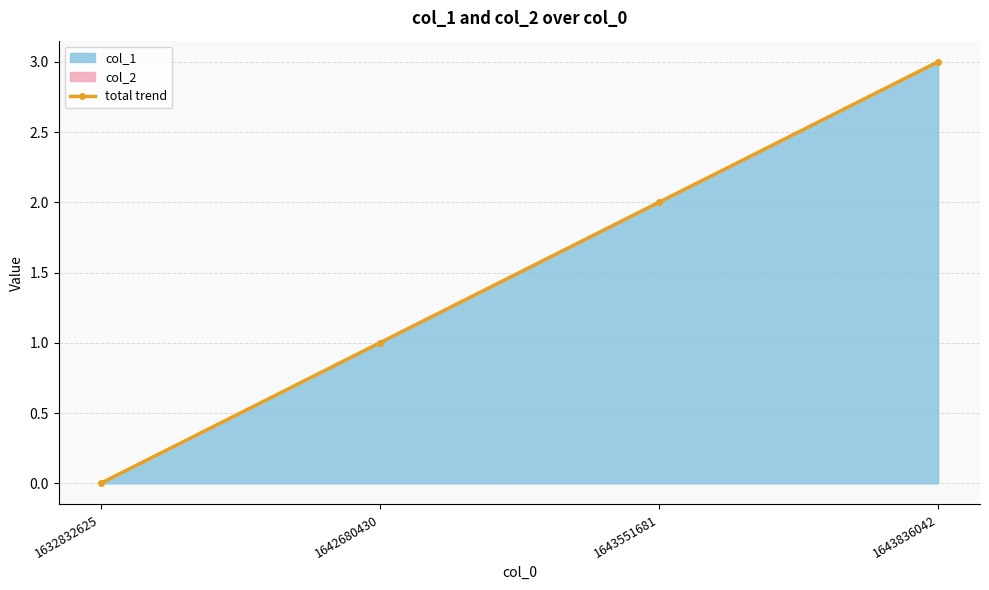

How many values are above zero?

3